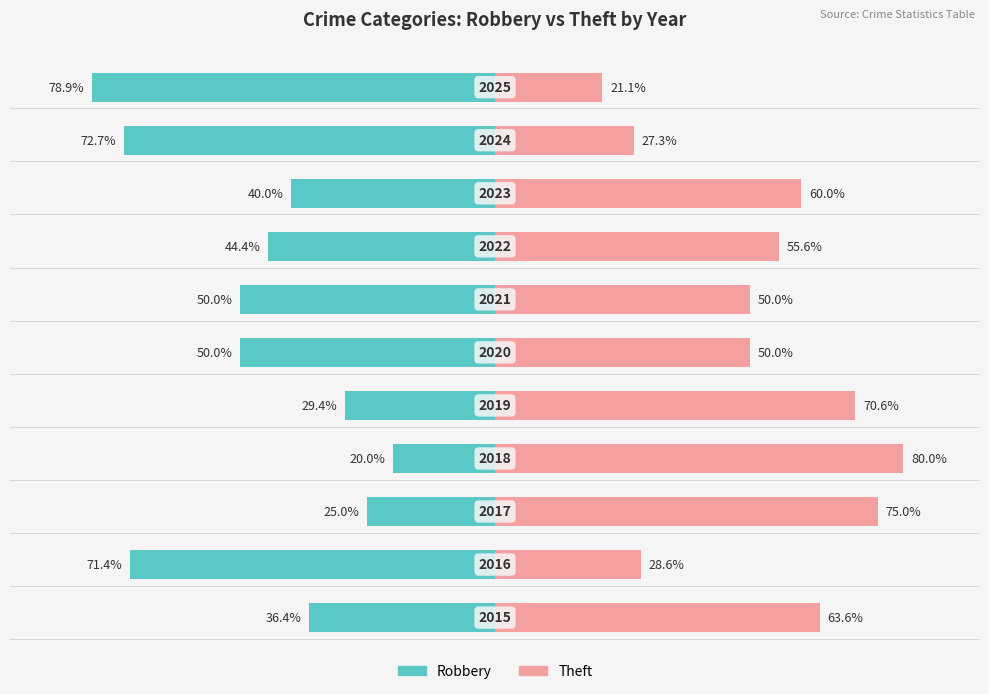

What is the average value of the Theft series?

52.9